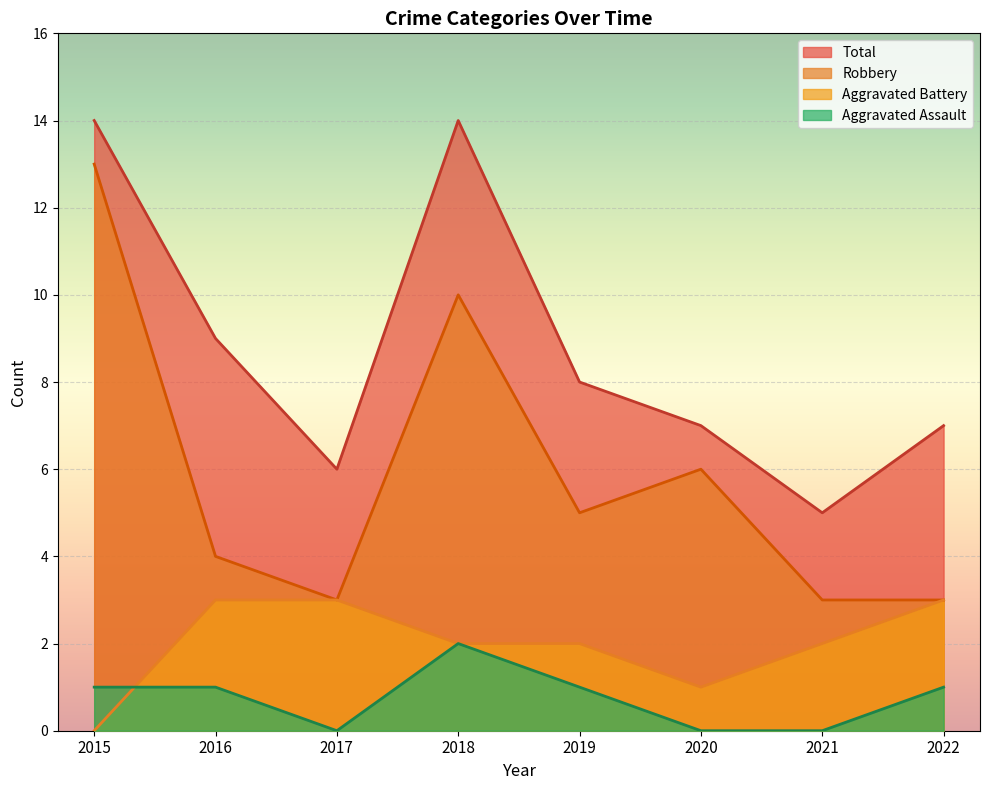

True or false: Robbery has more than 1 points higher than both neighbors.

True